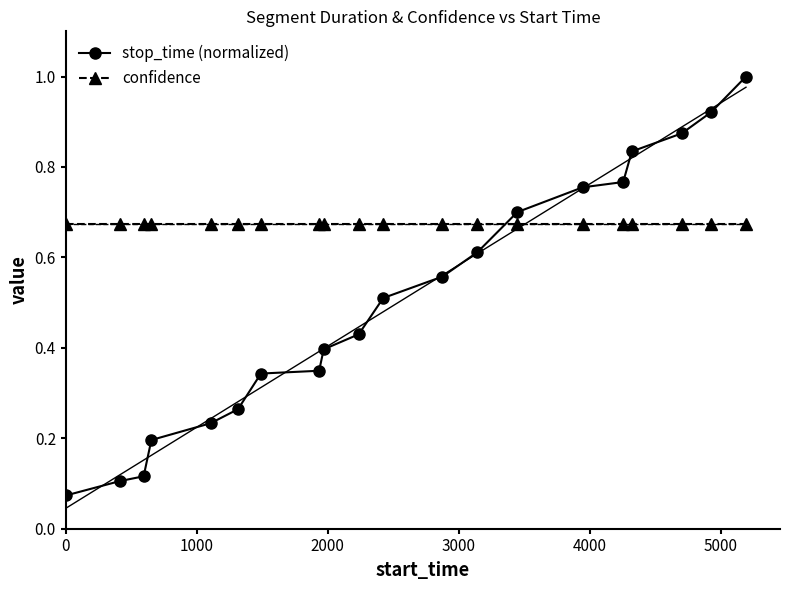

How many intersections are there between confidence and stop_time (normalized)?

1